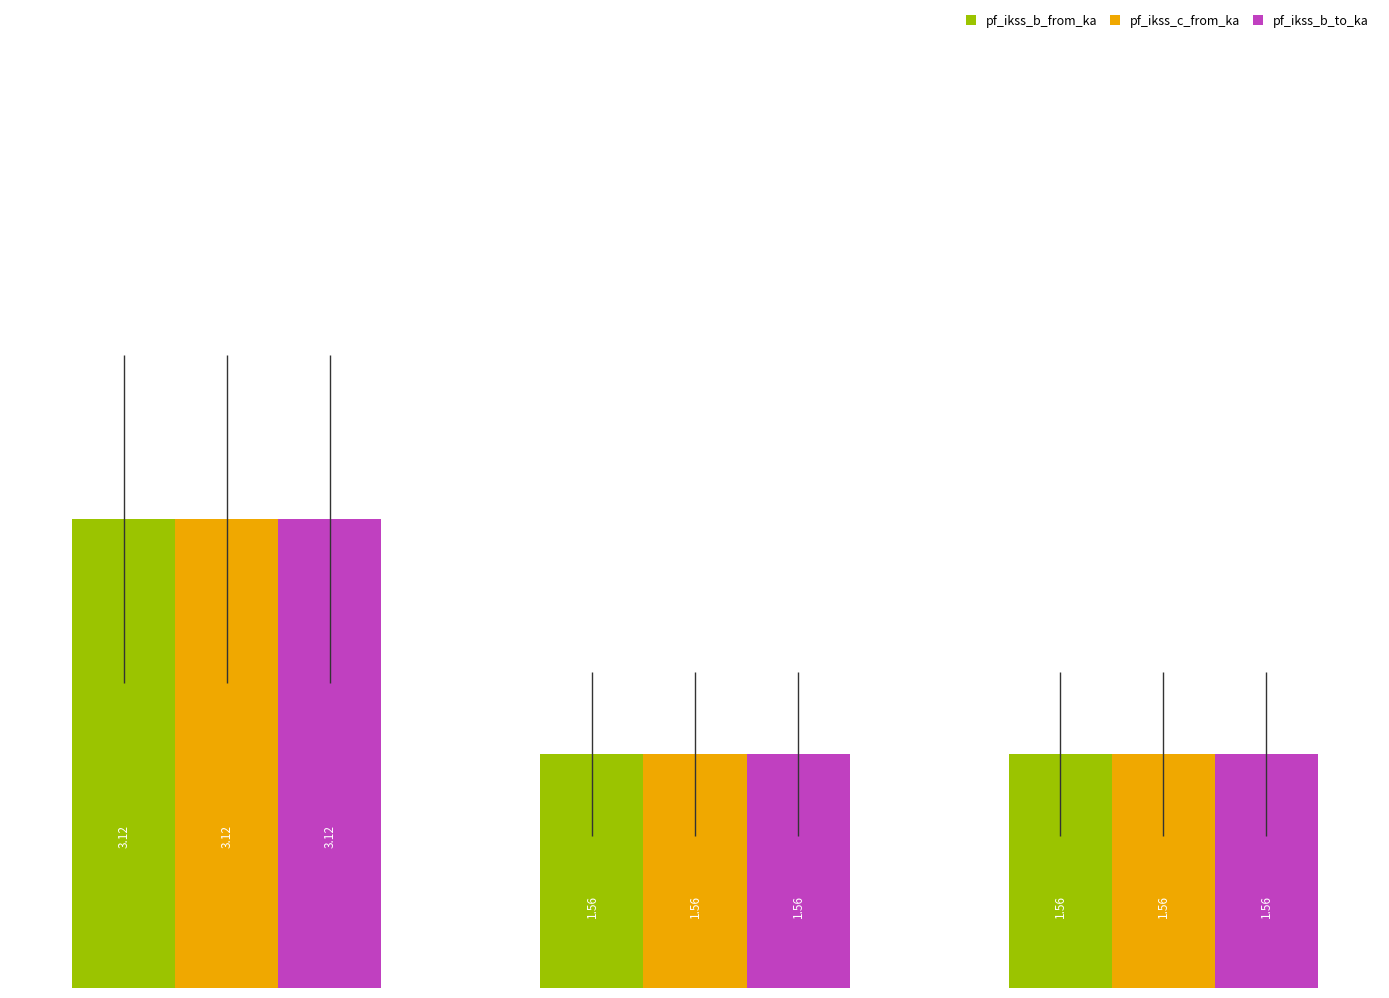

What is the average value of the pf_ikss_b_to_ka series?

2.1